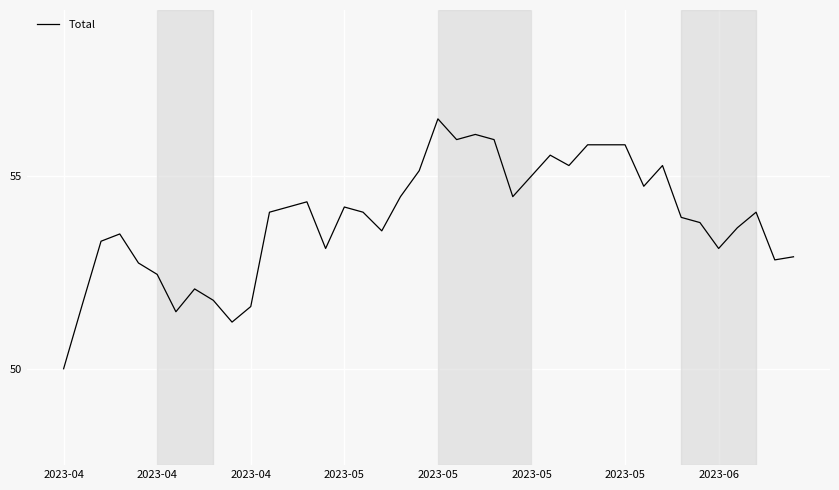

What is the maximum value shown in the chart?

56.5